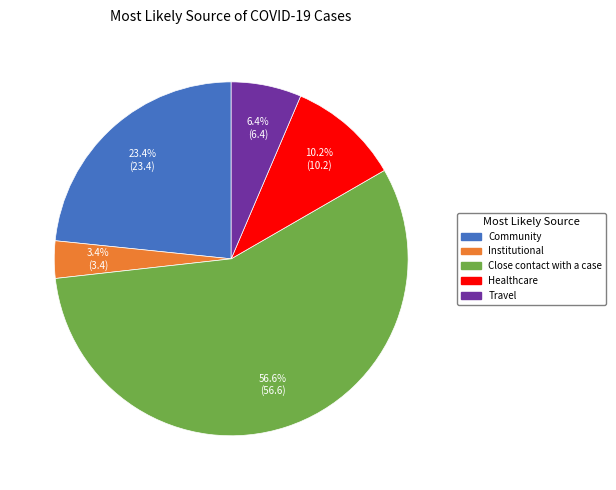

Combined, what portion of the pie is Institutional and Close contact with a case?

60.0%